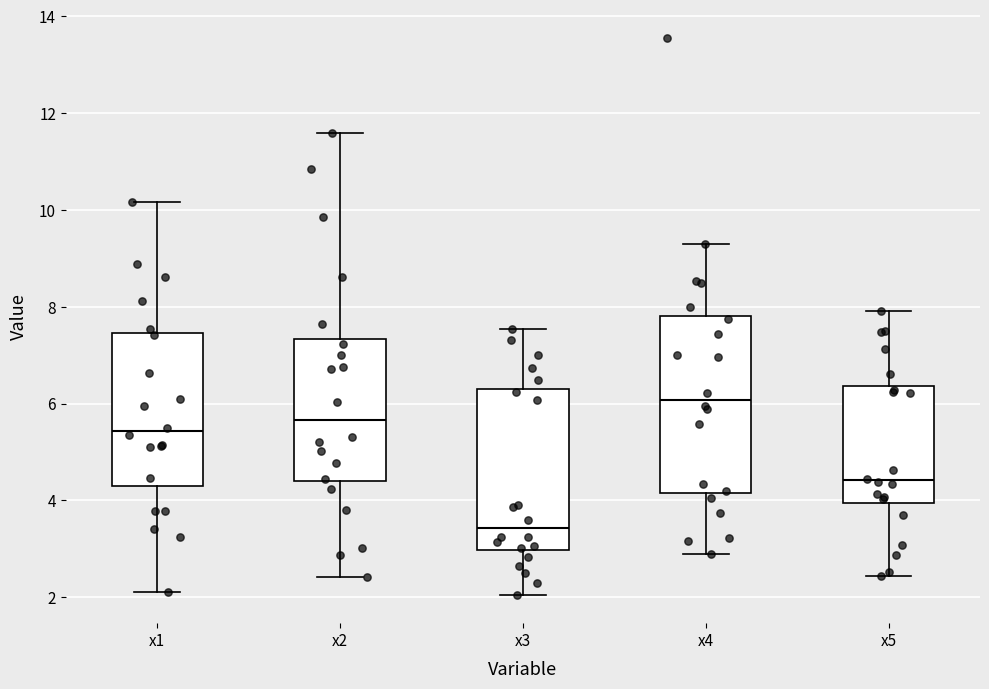

Which box has the lowest median line?

x3